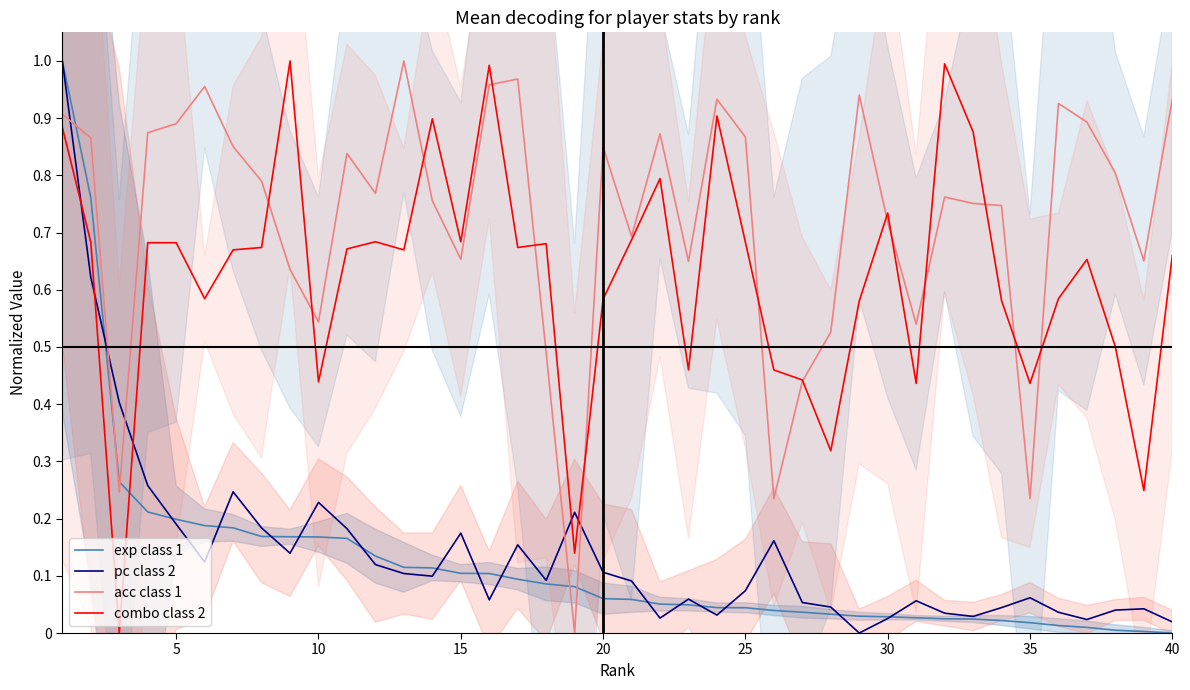

True or false: exp class 1 and acc class 1 intersect in this chart.

True